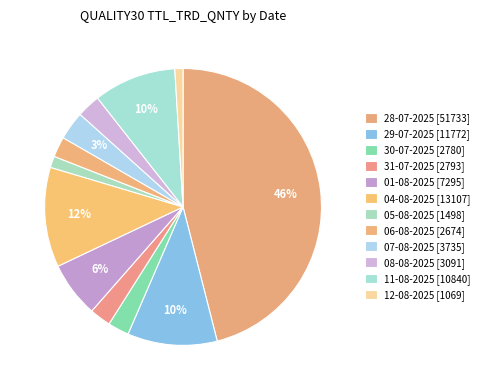

Is it true that 29-07-2025 [11772] is 4% of the pie?

False